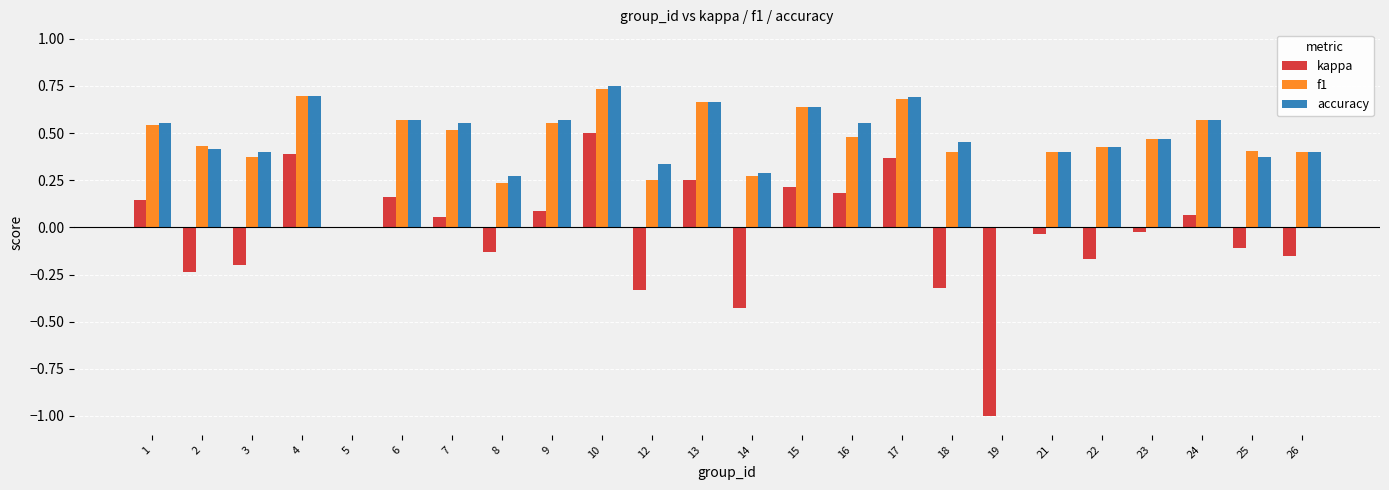

Are the bars grouped side by side (vs. stacked)?

Yes